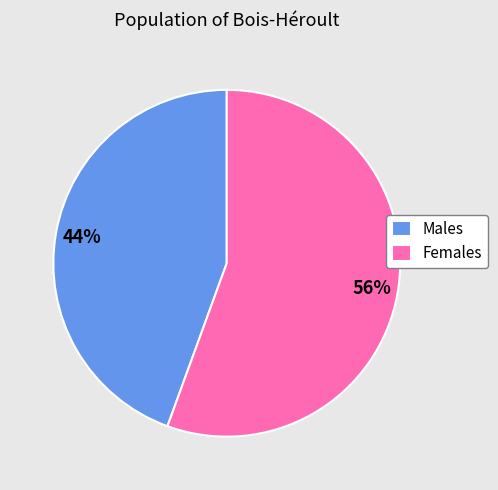

To the nearest percent, what is the average slice percentage?

50%